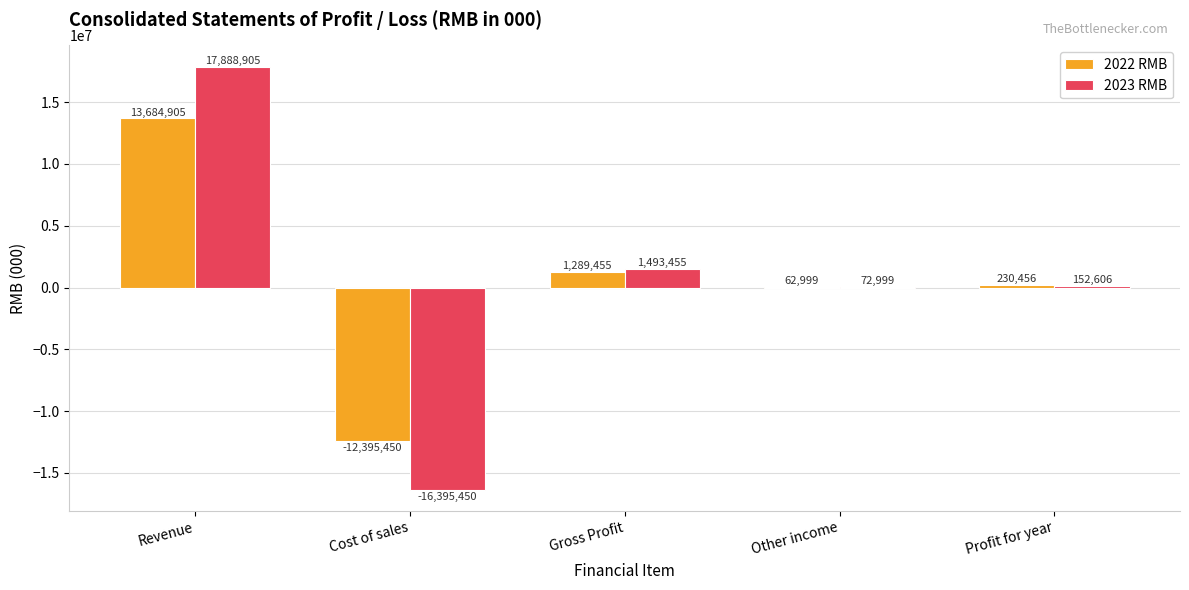

What is the average value of the 2023 RMB series?

642503